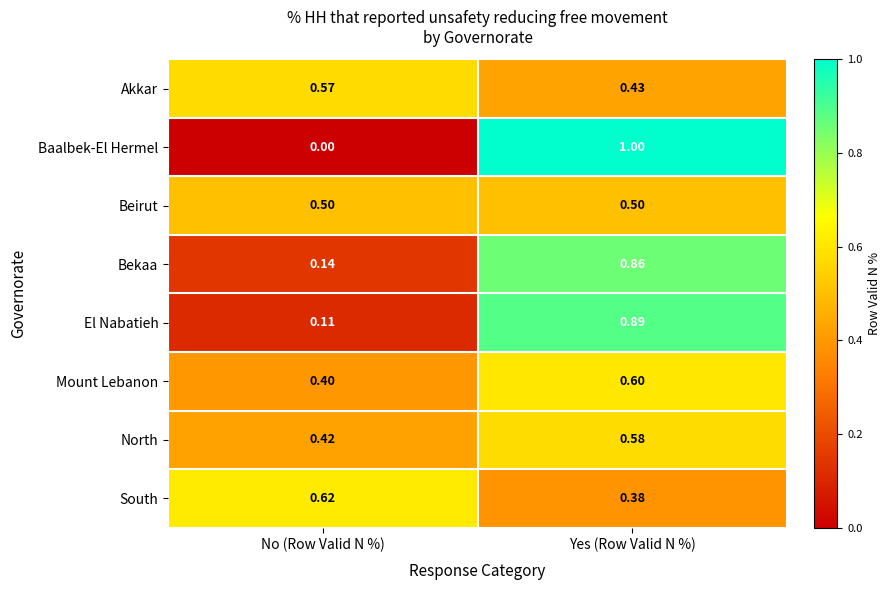

At which category does the chart reach its peak across all series?

Yes (Row Valid N %)